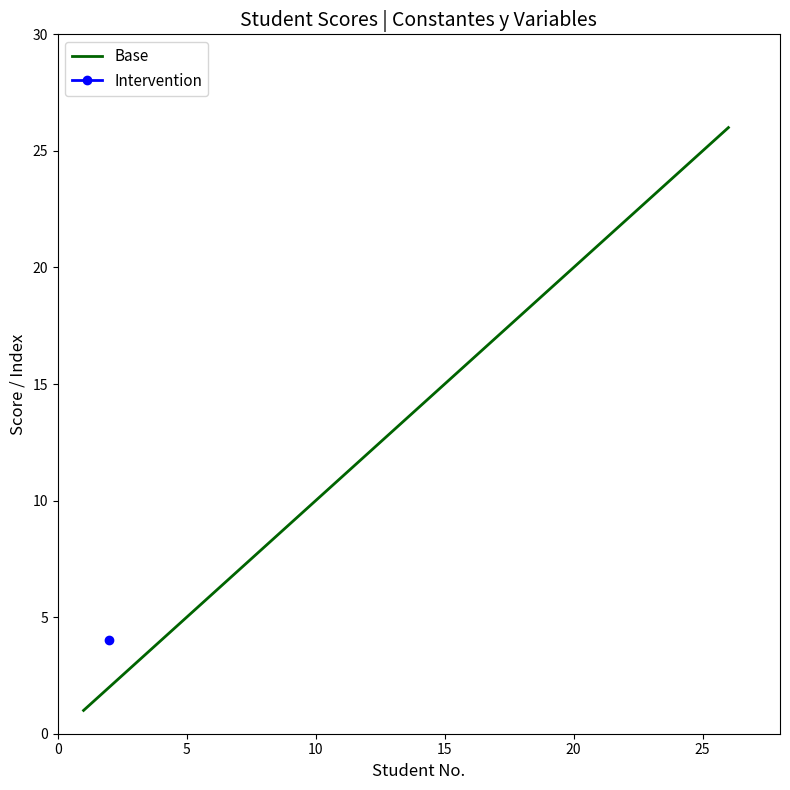

The Base series shows 14 at 10. True or false?

False